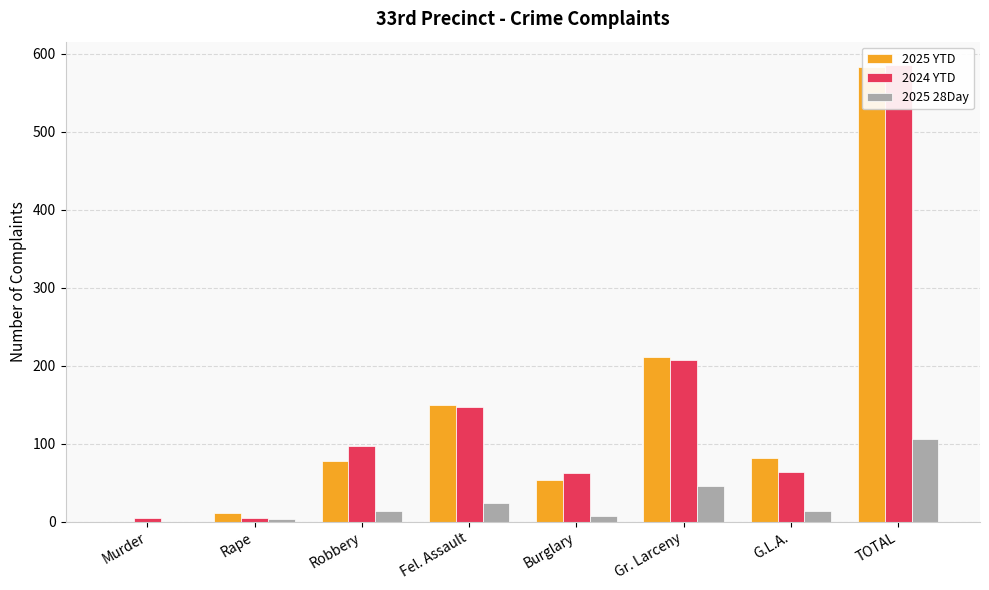

At which label is 2025 28Day closest to 53?

Gr. Larceny